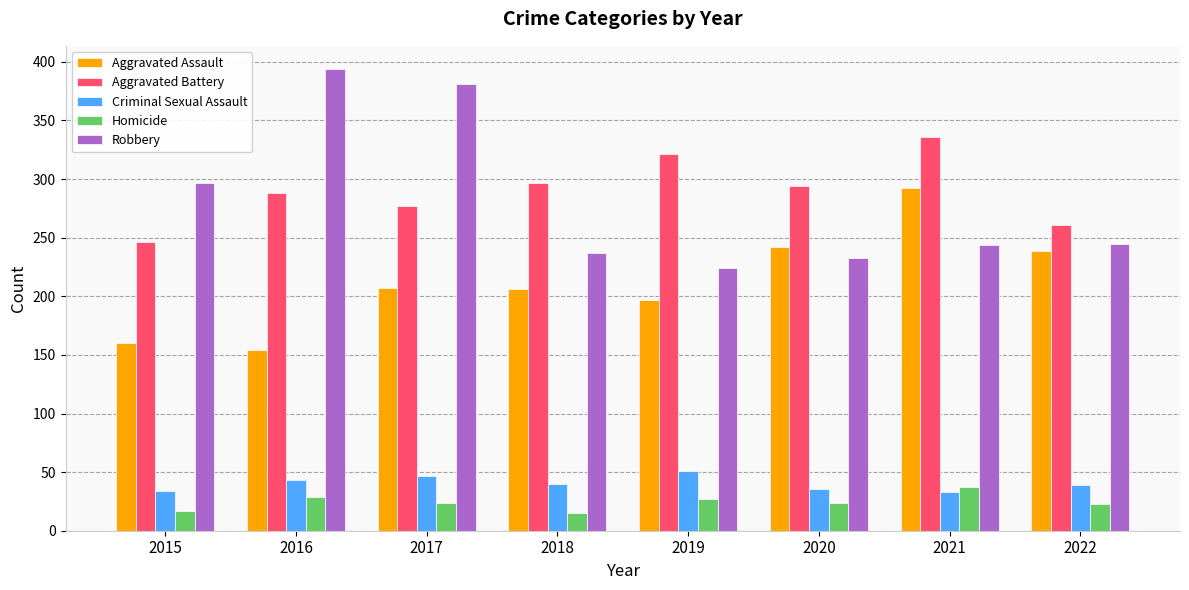

What is the approximate value of Aggravated Battery at 2021?

336